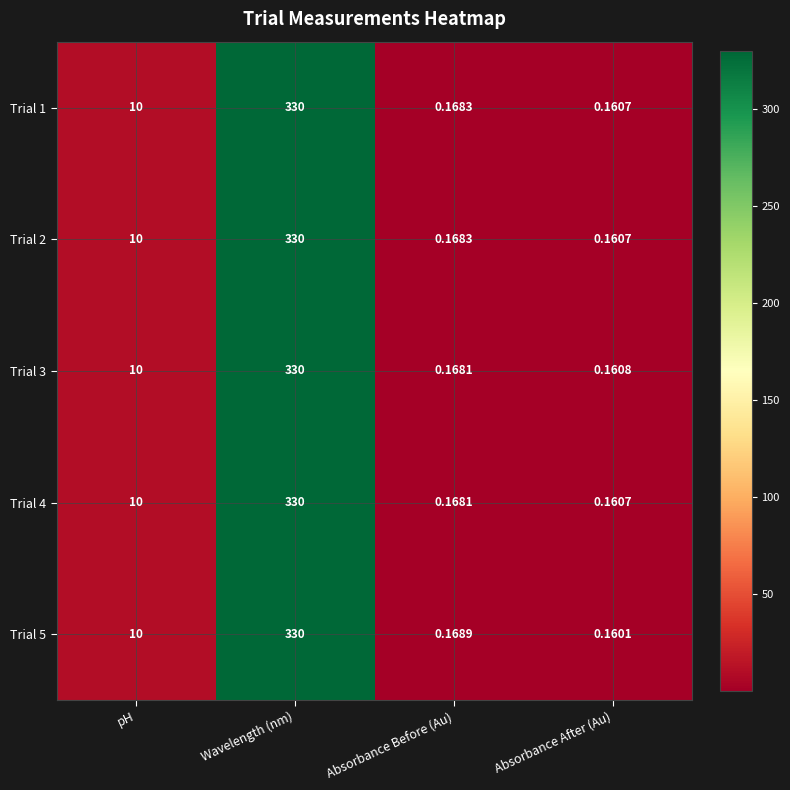

At which label is Trial 4 closest to 165?

pH